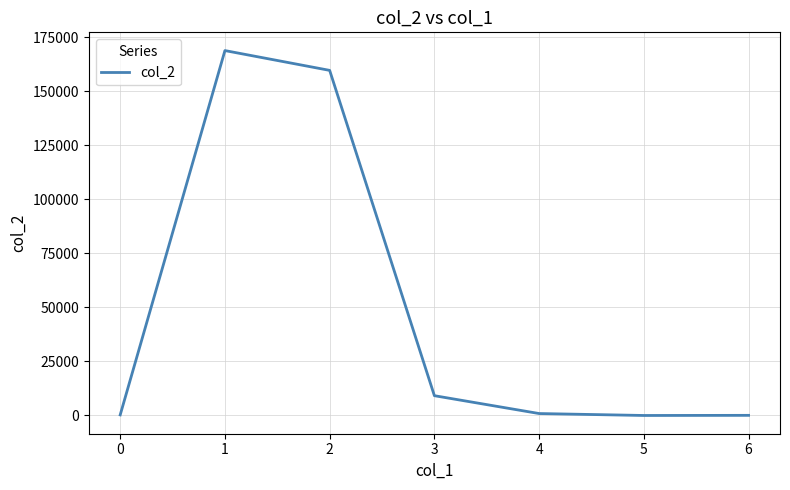

What is the average value?

48428.3